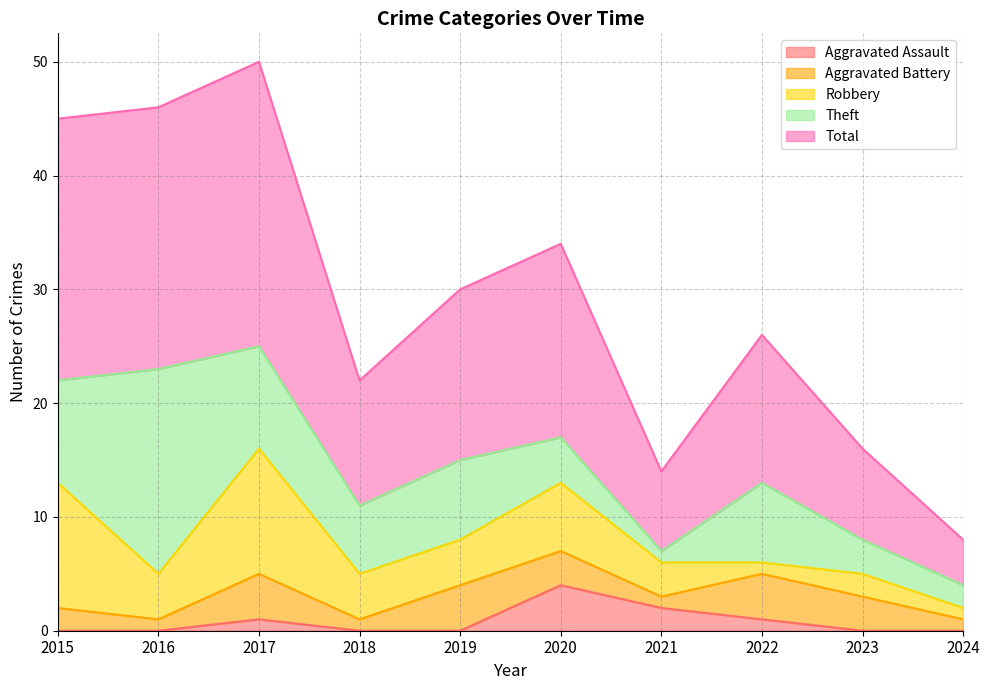

Reading left to right, transcribe all the data shown in this chart.

Aggravated Assault: 0	0	1	0	0	4	2	1	0	0
Aggravated Battery: 2	1	4	1	4	3	1	4	3	1
Robbery: 11	4	11	4	4	6	3	1	2	1
Theft: 9	18	9	6	7	4	1	7	3	2
Total: 23	23	25	11	15	17	7	13	8	4